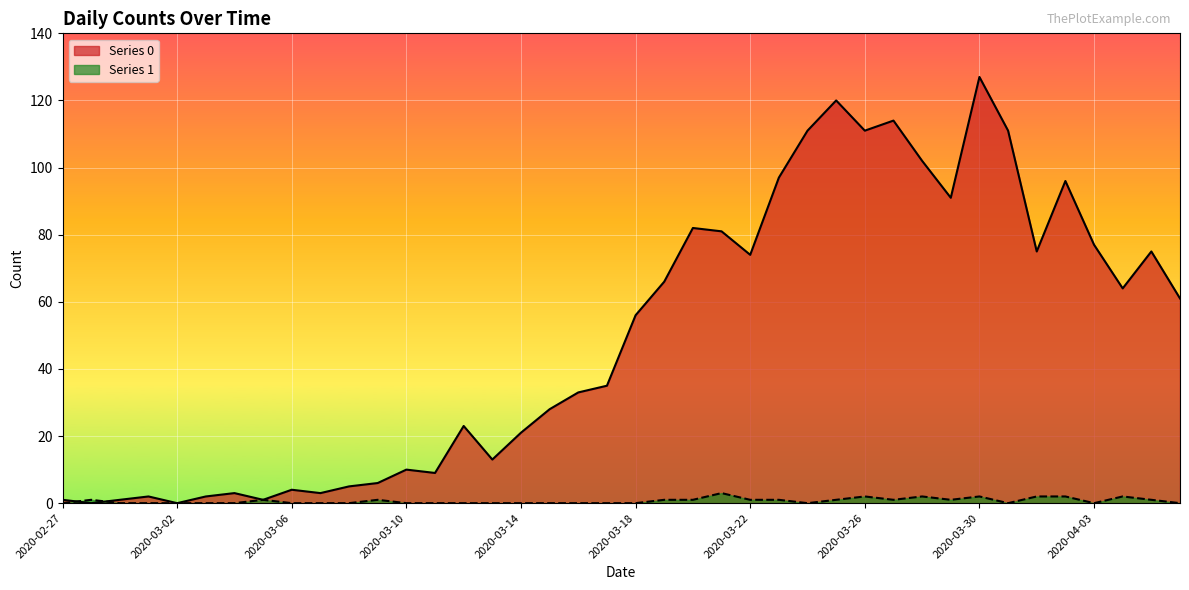

How many interior local peaks does the Series 1 series have?

8